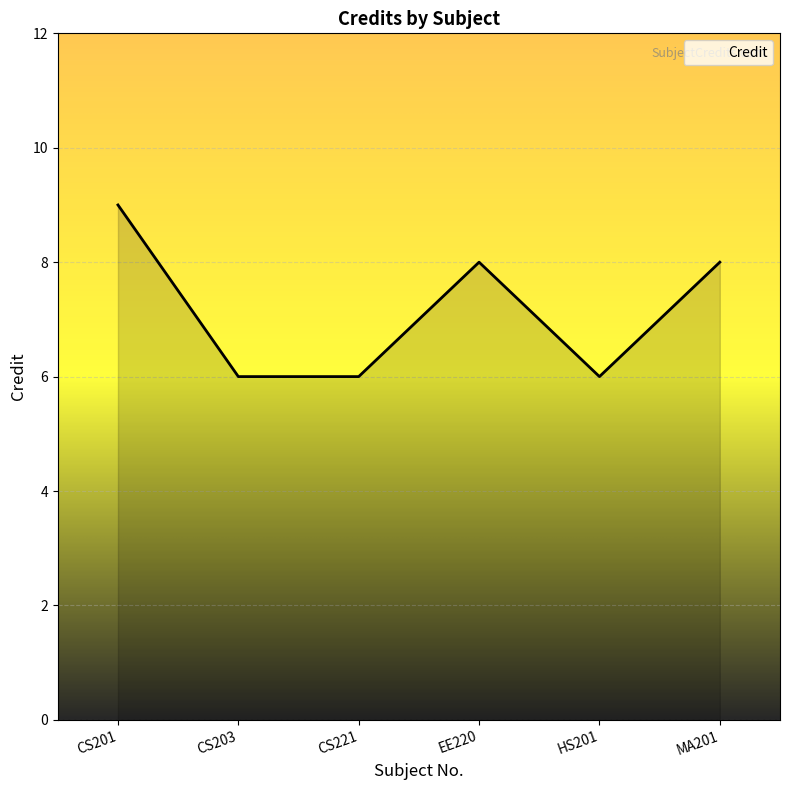

What is the smallest value displayed?

6